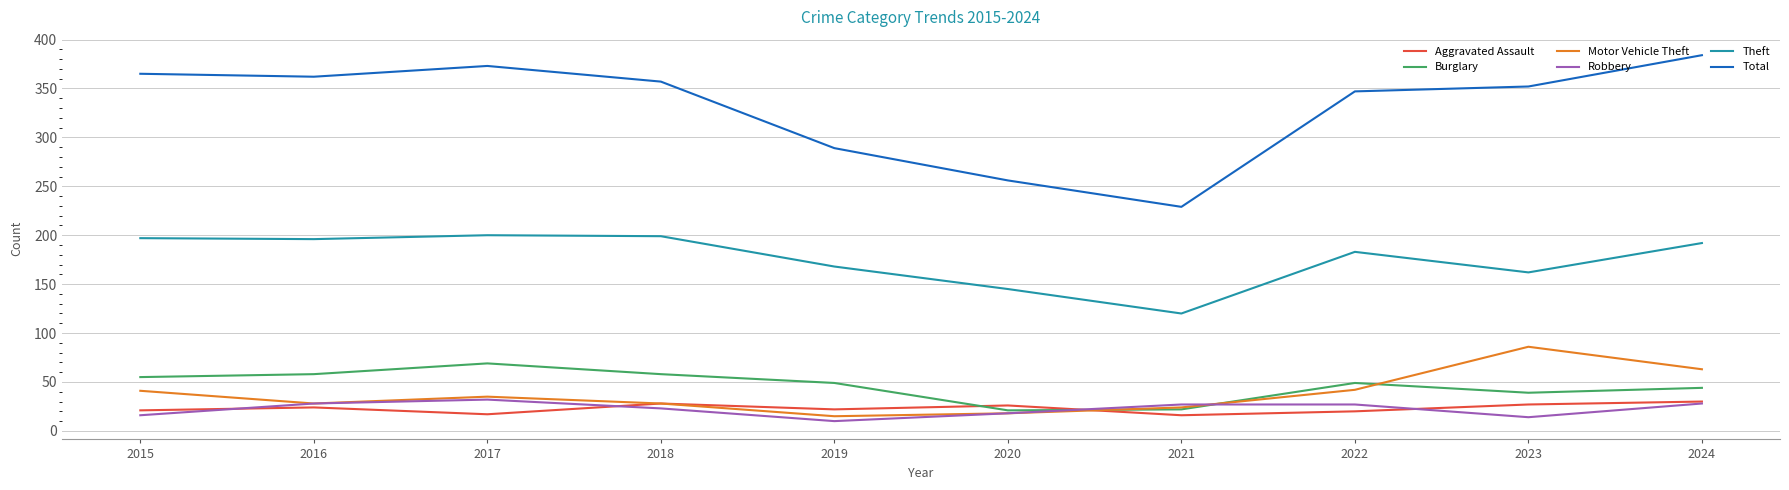

What is the minimum value for Motor Vehicle Theft?

15